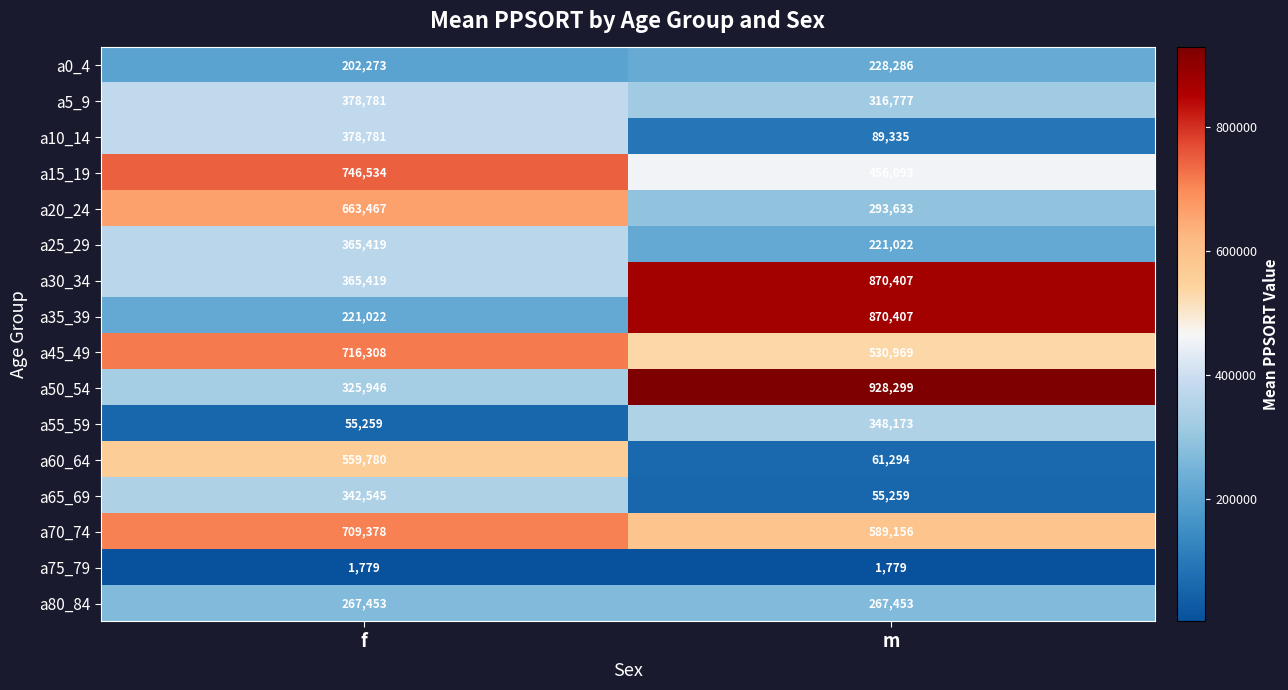

What is the average value of the a30_34 series?

617913